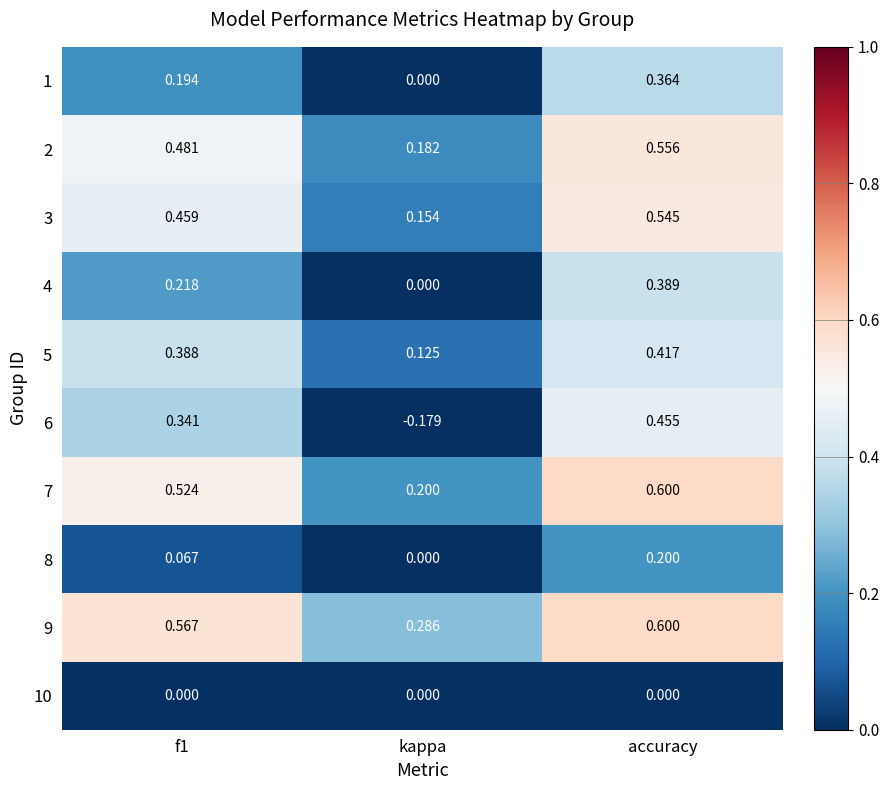

At which label does 1 reach its minimum?

kappa